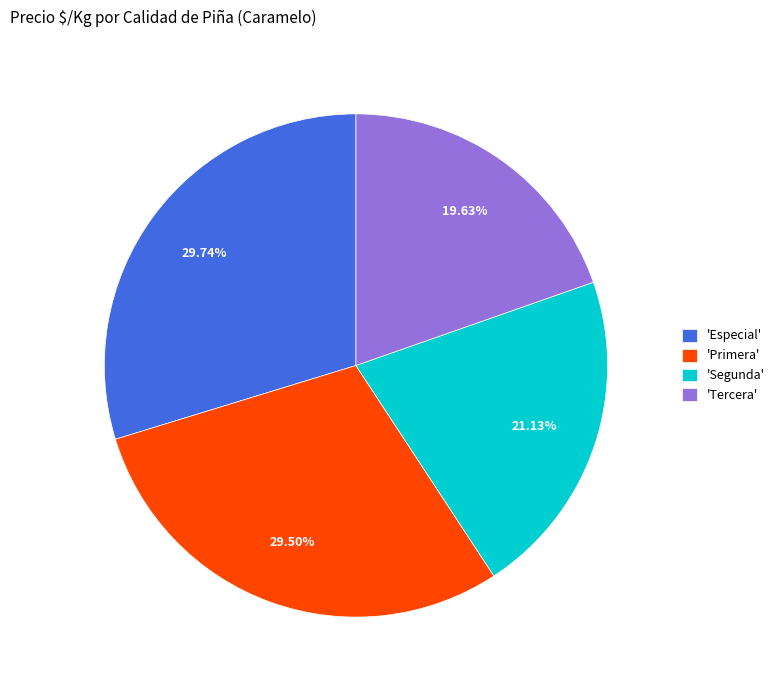

Approximately how many times larger is the value at 'Primera' compared to 'Especial'?

1.0